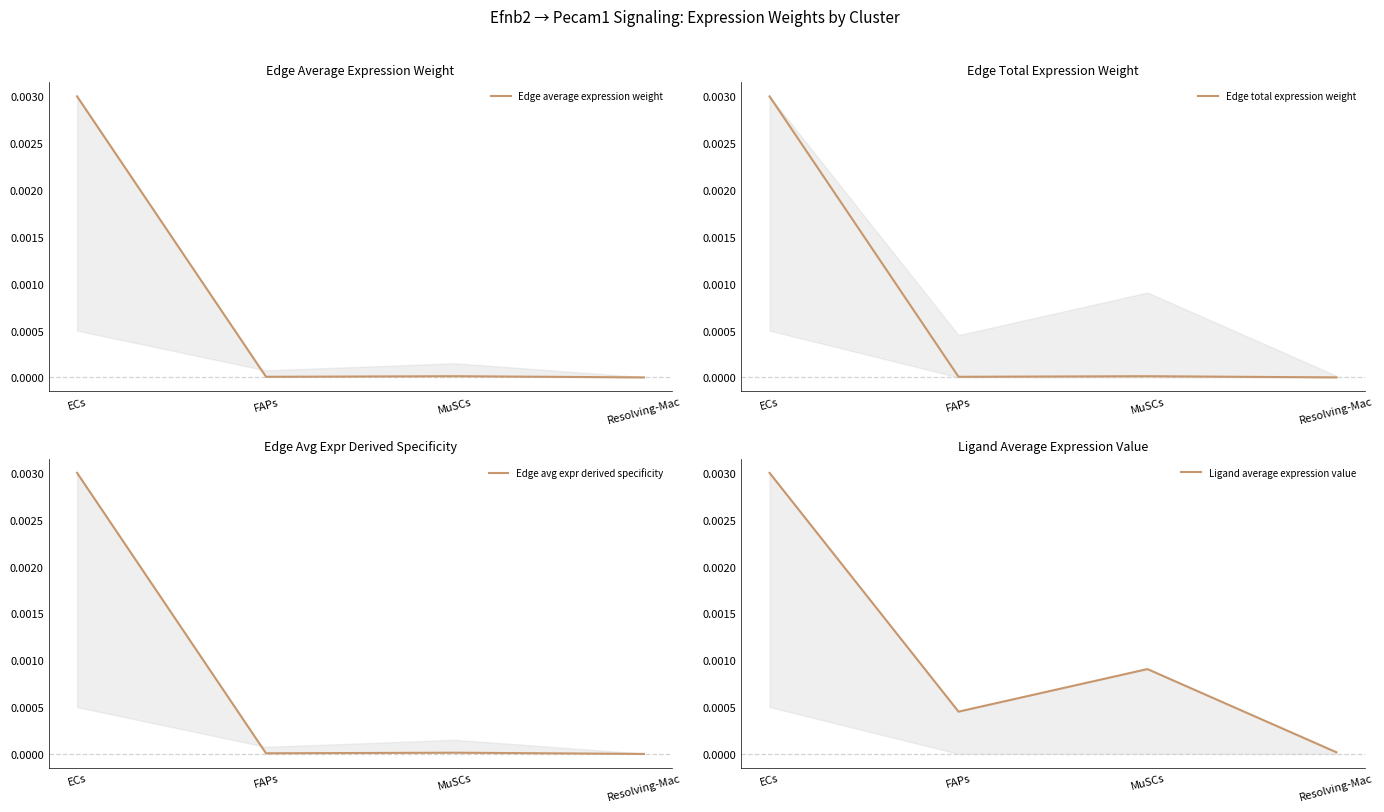

Which category has the lowest value across all series?

Resolving-Mac